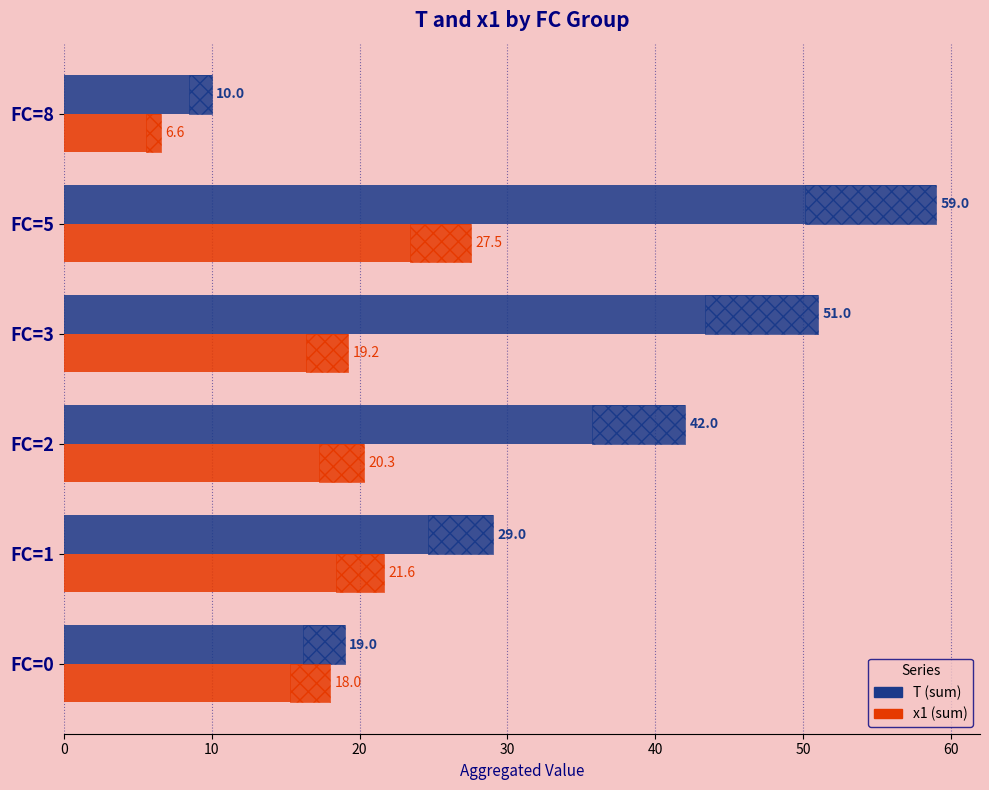

What is the maximum value shown in the chart?

59.0